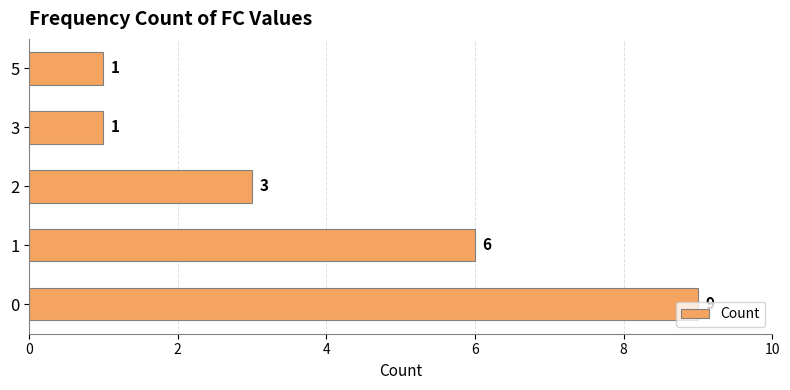

The value at 0 is 15. True or false?

False